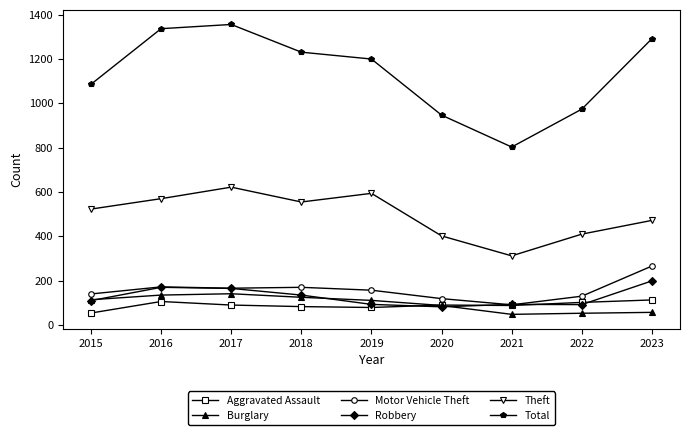

What is the maximum value shown in the chart?

1356